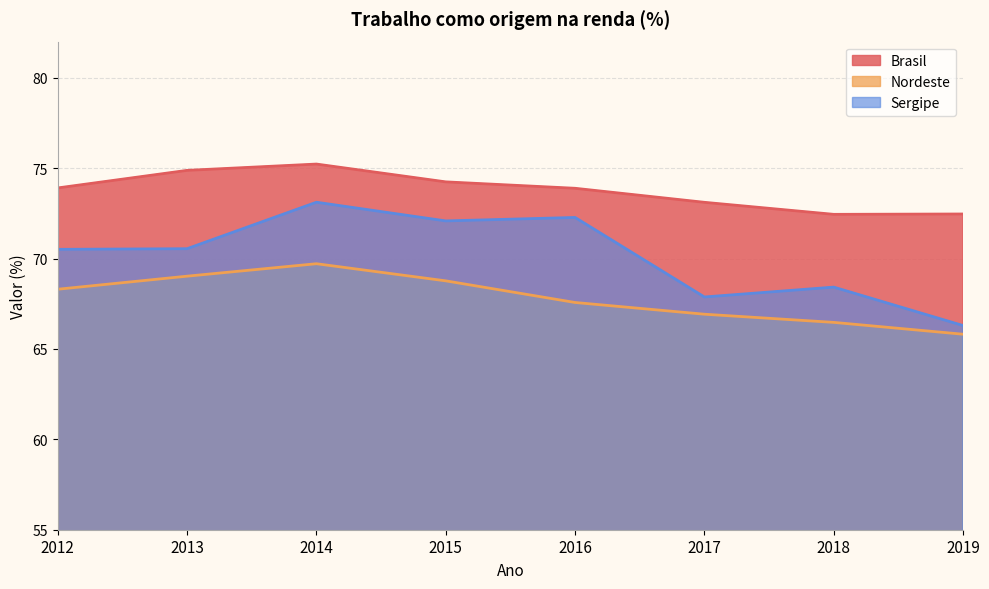

In Sergipe, how many points are higher than both neighbors (excluding endpoints)?

3